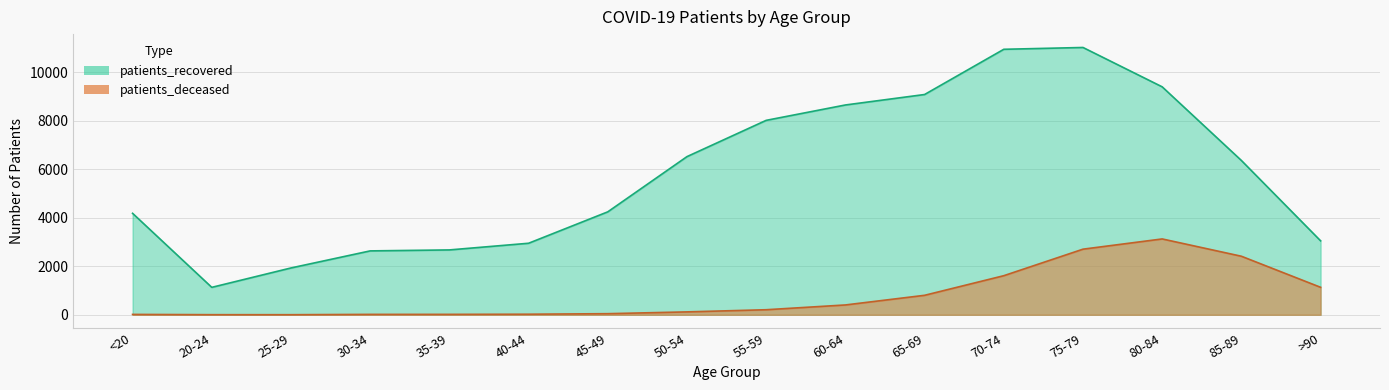

Where does the patients_deceased series first go above 208?

60-64